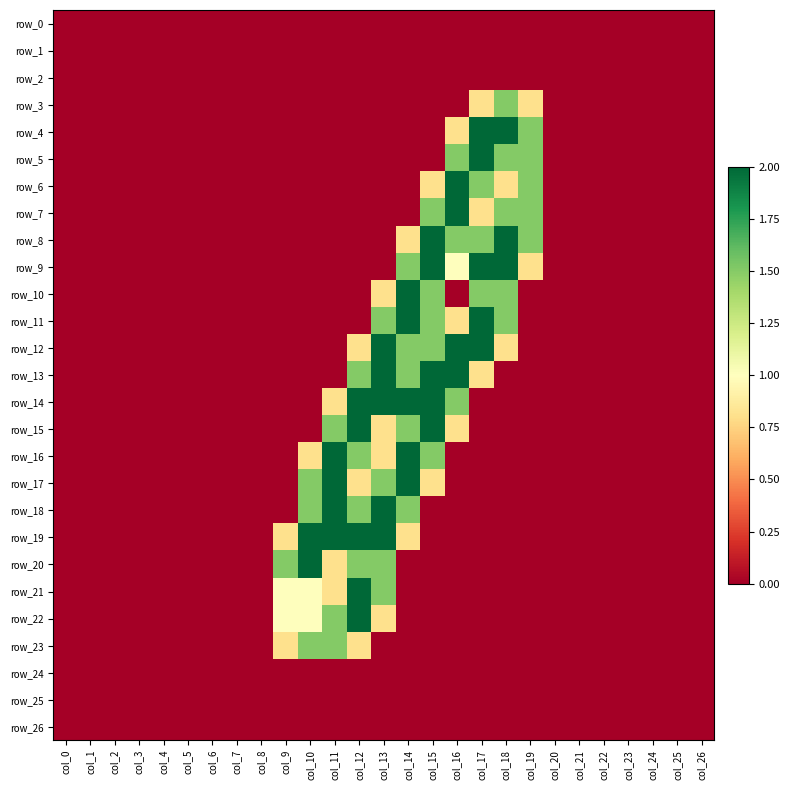

What is the average value of the row_13 series?

0.4